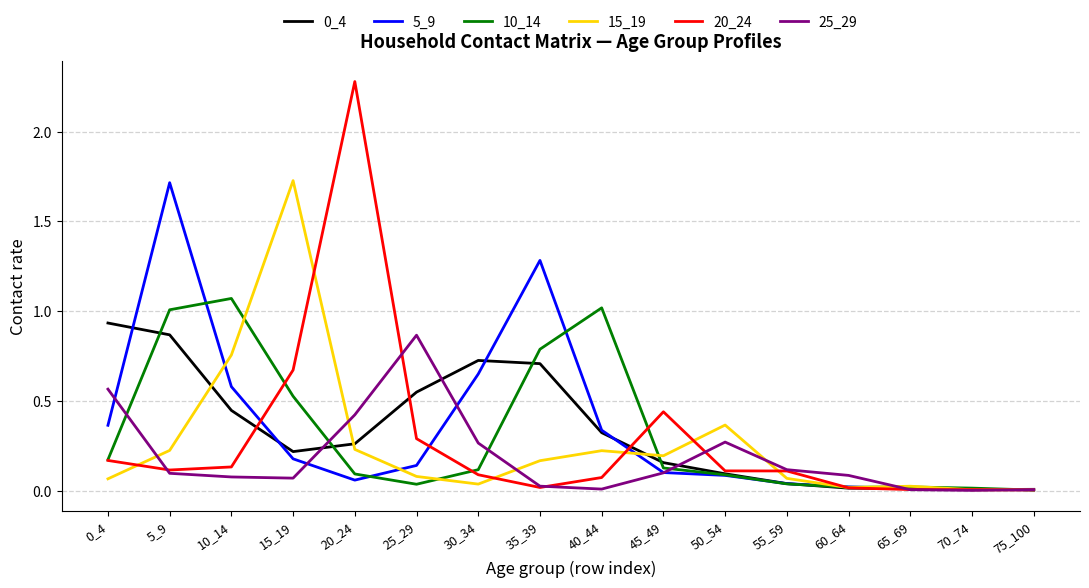

Which series has the largest range (max minus min)?

20_24